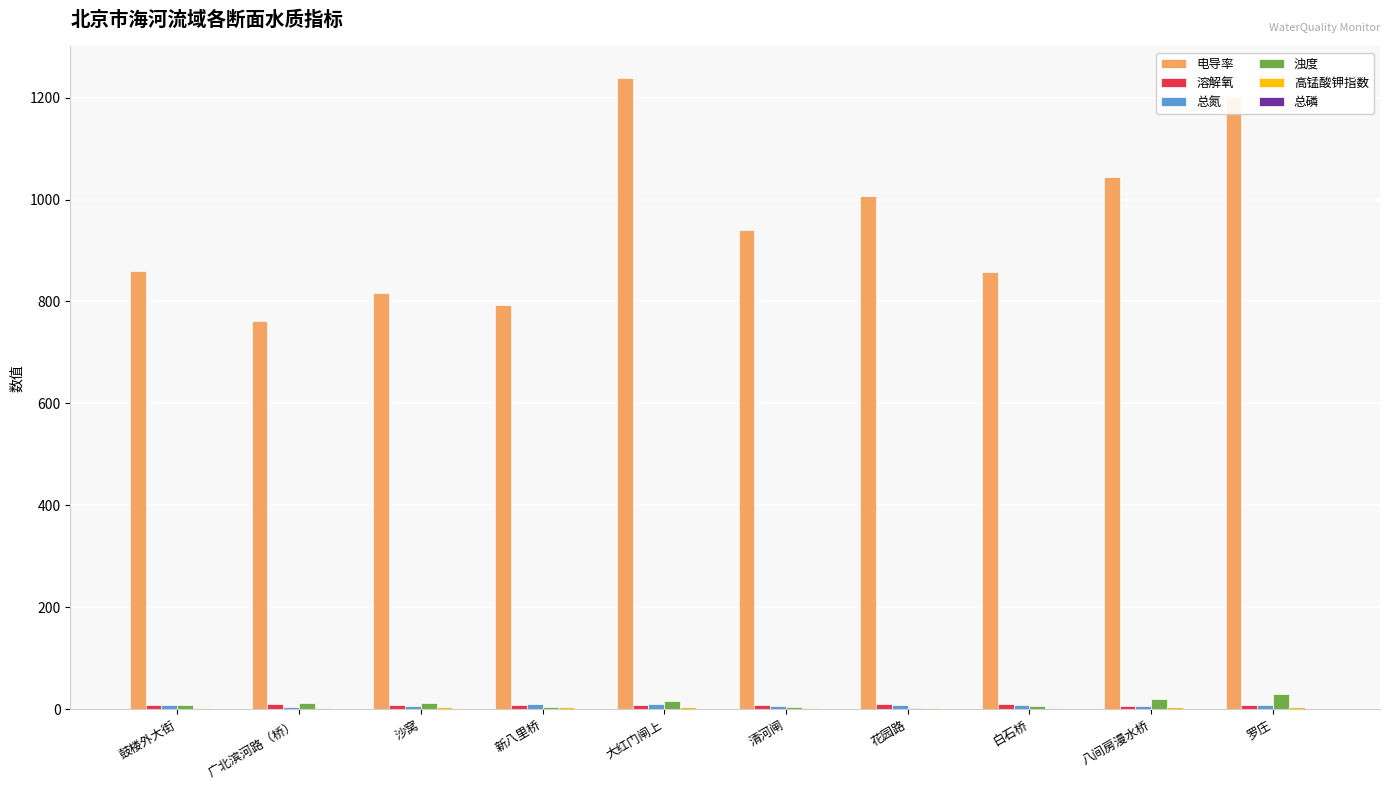

What is the total value across all series at 广北滨河路（桥）?

789.7